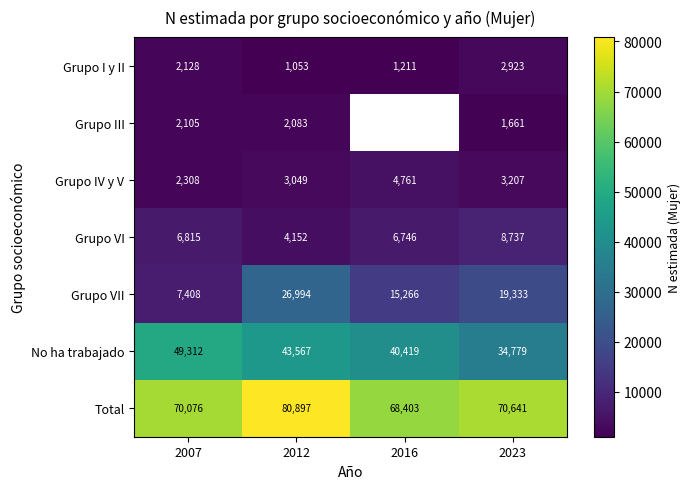

How many series are shown in this chart?

7